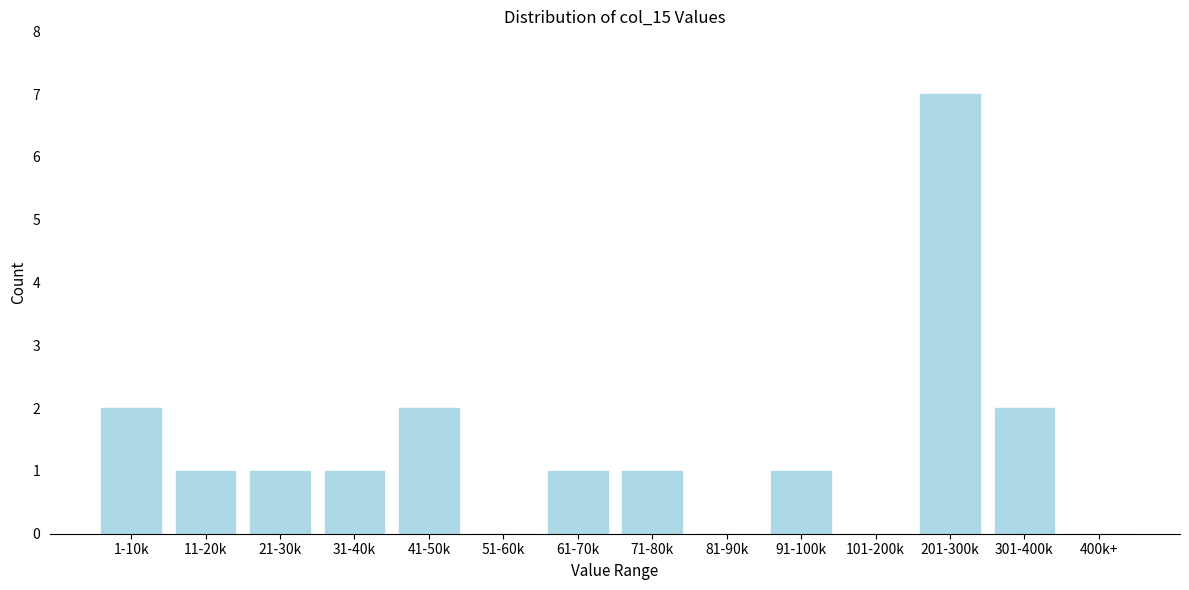

Reading left to right, list all the values displayed in this chart.

1-10k=2	11-20k=1	21-30k=1	31-40k=1	41-50k=2	51-60k=0	61-70k=1	71-80k=1	81-90k=0	91-100k=1	101-200k=0	201-300k=7	301-400k=2	400k+=0